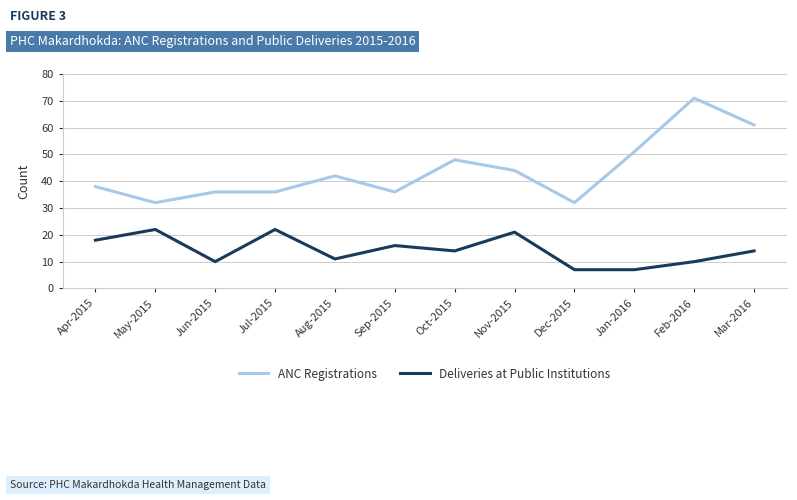

True or false: Deliveries at Public Institutions has a value of 14 at Oct-2015.

True